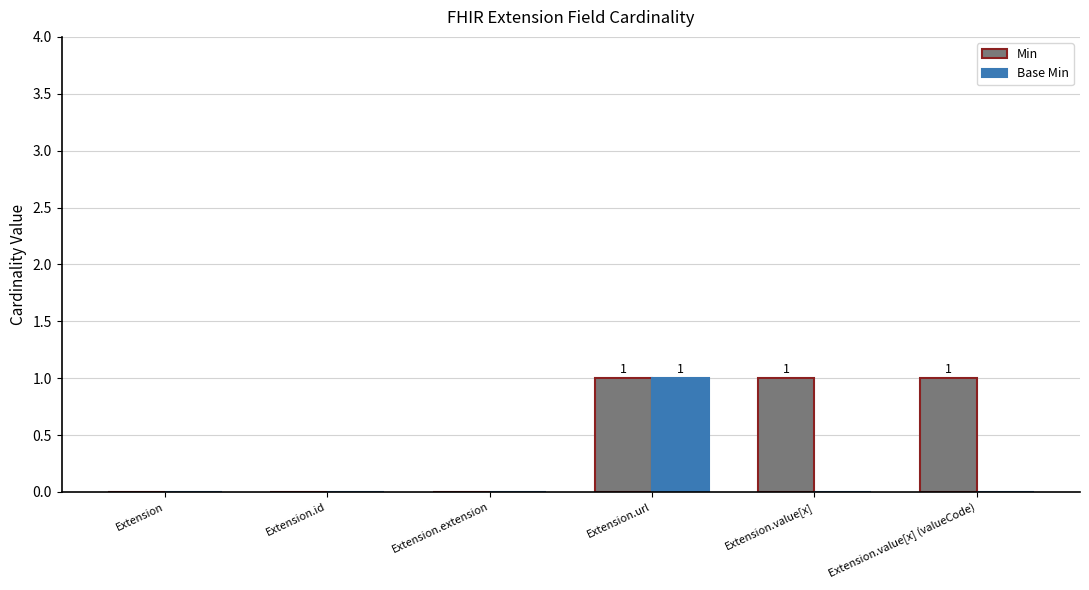

Reading left to right, transcribe all the data shown in this chart.

Min: 0	0	0	1	1	1
Base Min: 0	0	0	1	0	0